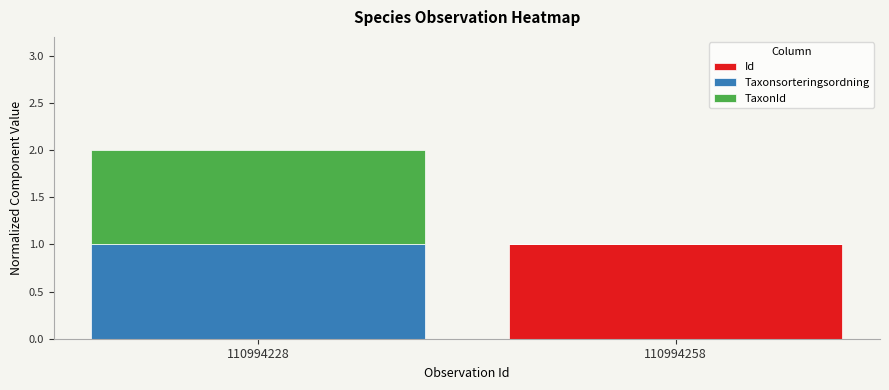

Which category has the highest value in the Id series?

110994258